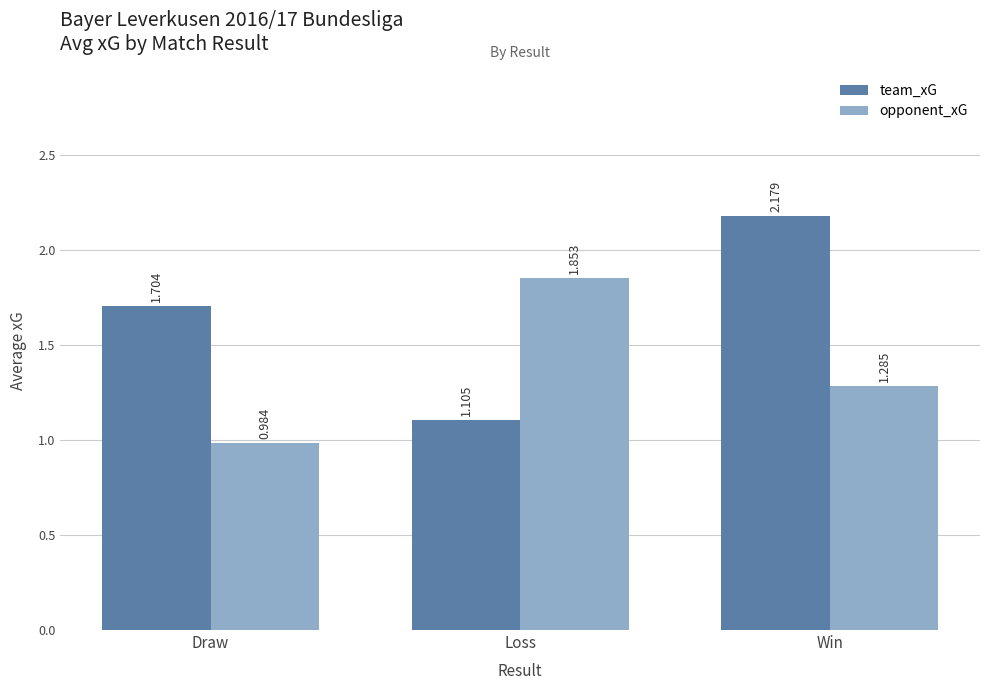

Between Draw and Win, which series saw the biggest shift?

team_xG